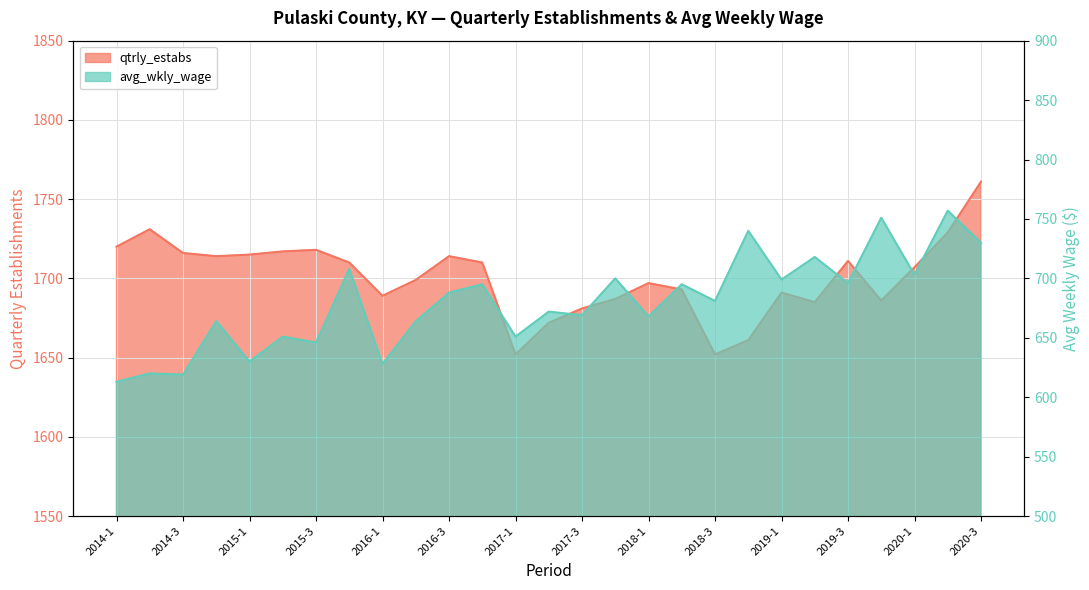

True or false: qtrly_estabs and avg_wkly_wage cross at least once.

False